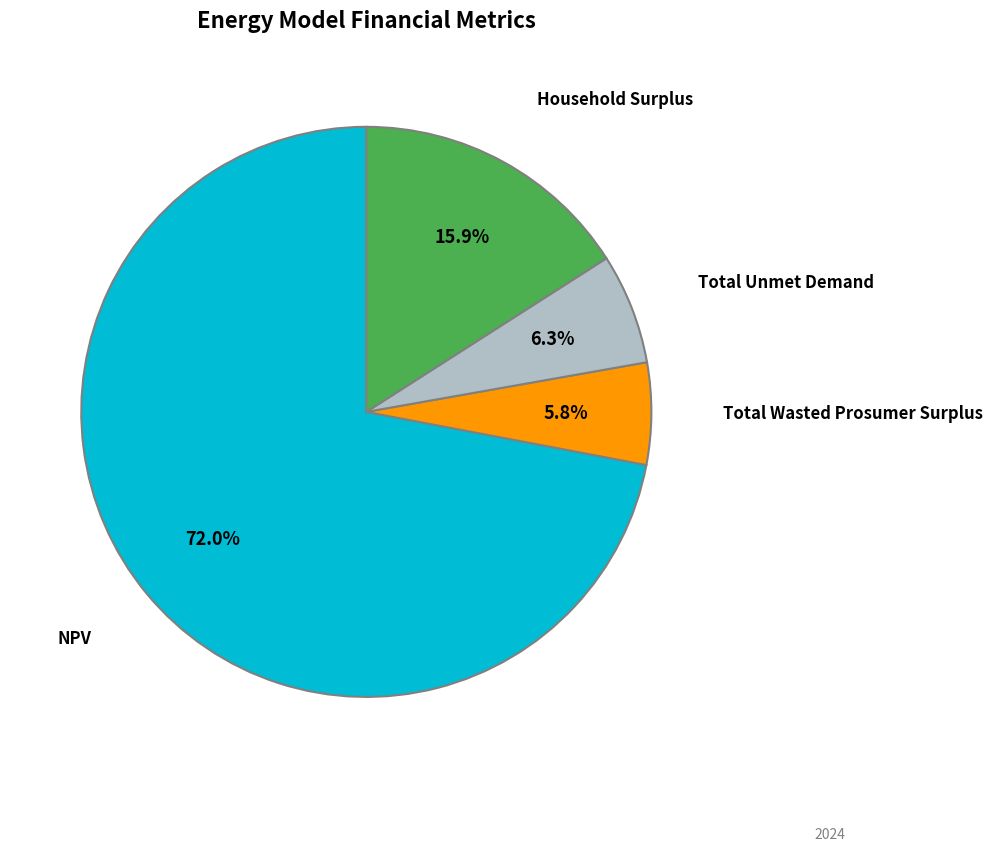

Is there any slice that represents more than half of the pie?

Yes